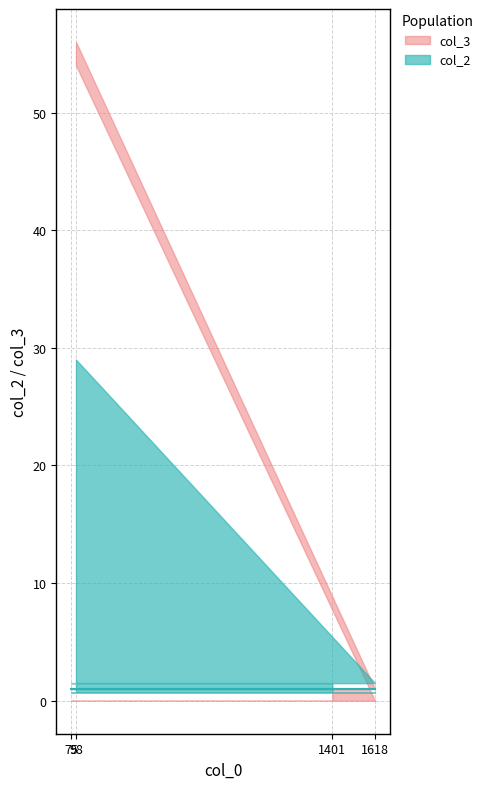

What is the total value across all series at 75?

1